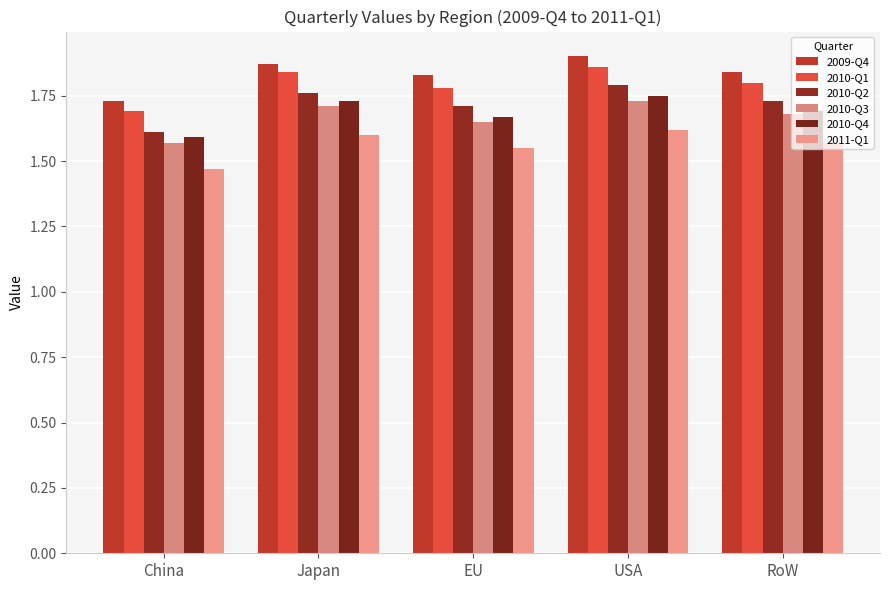

At USA, list the series in order from largest to smallest.

2009-Q4, 2010-Q1, 2010-Q2, 2010-Q4, 2010-Q3, 2011-Q1